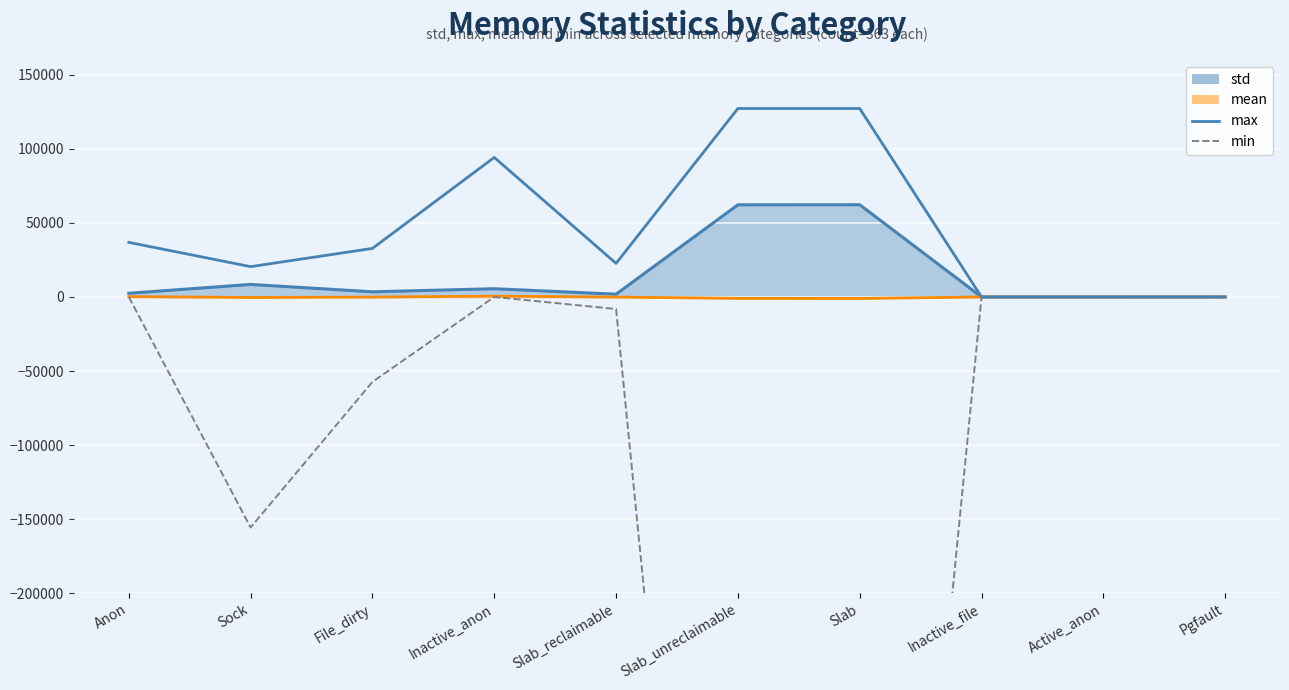

How many lines are shown in the chart?

2